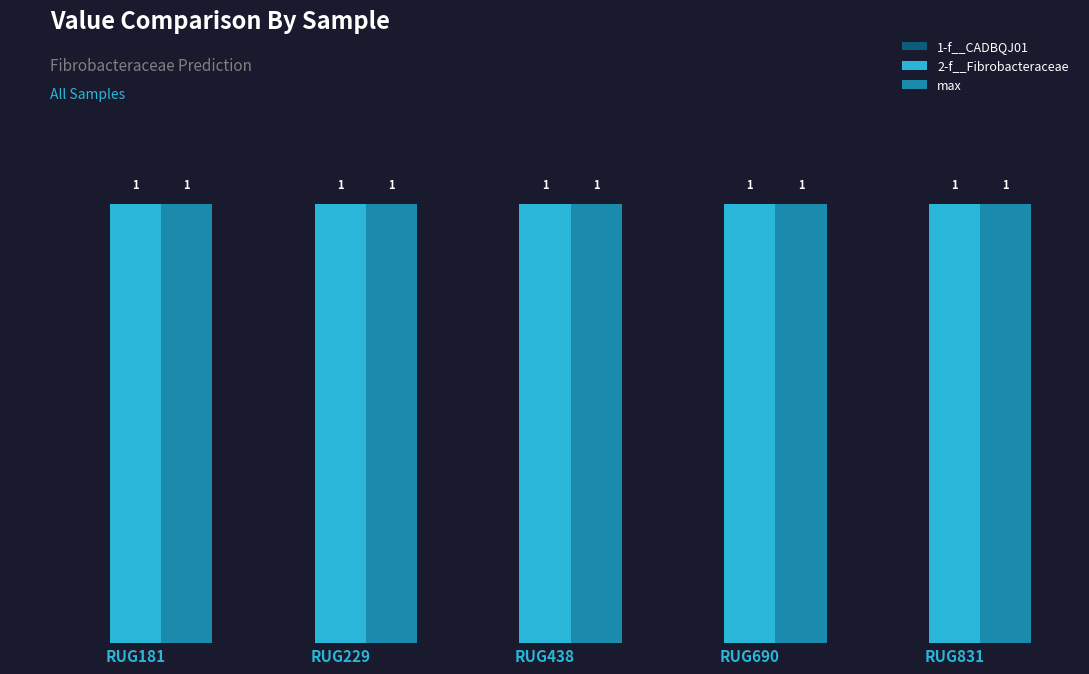

Does the chart contain any negative values?

No